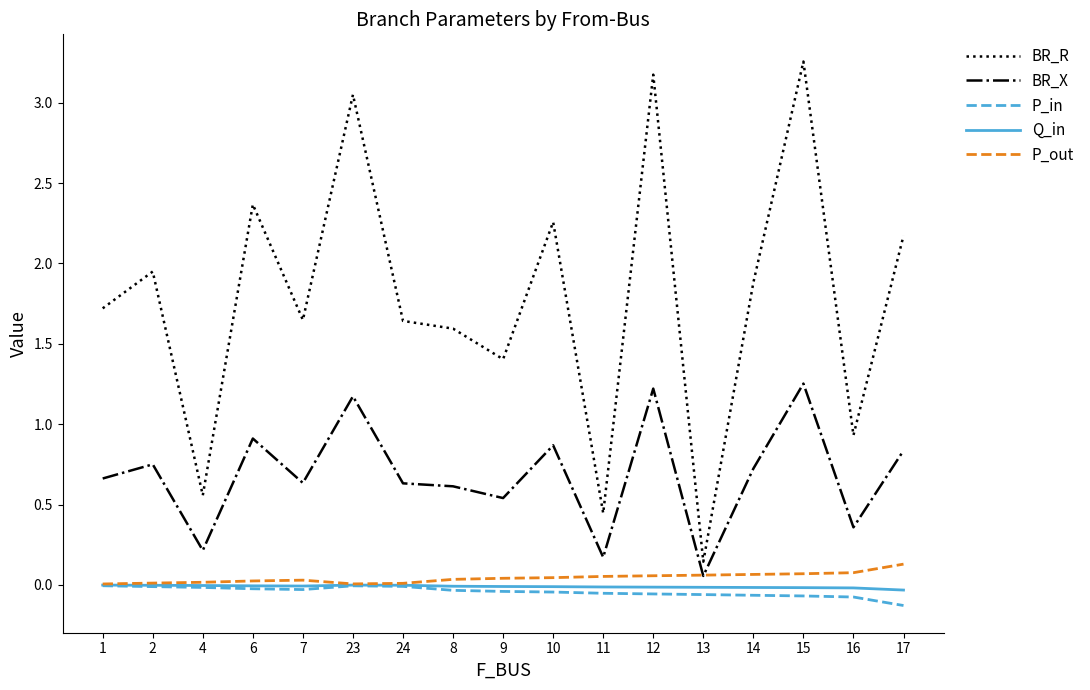

Does the chart display data point markers on the line(s)?

No